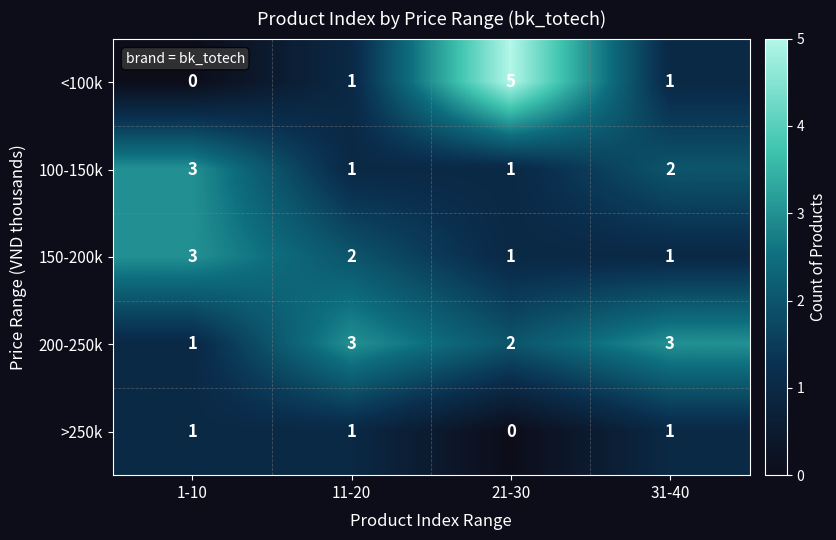

What is the difference between the maximum and minimum values in the <100k series?

5